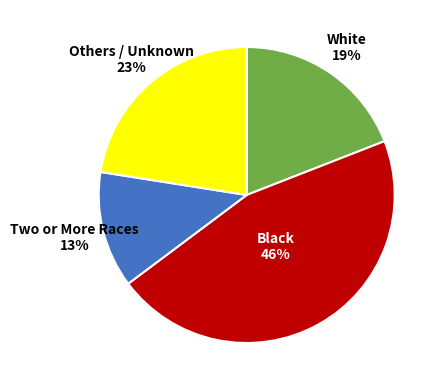

Combined, do White and Others / Unknown account for over 50%?

No